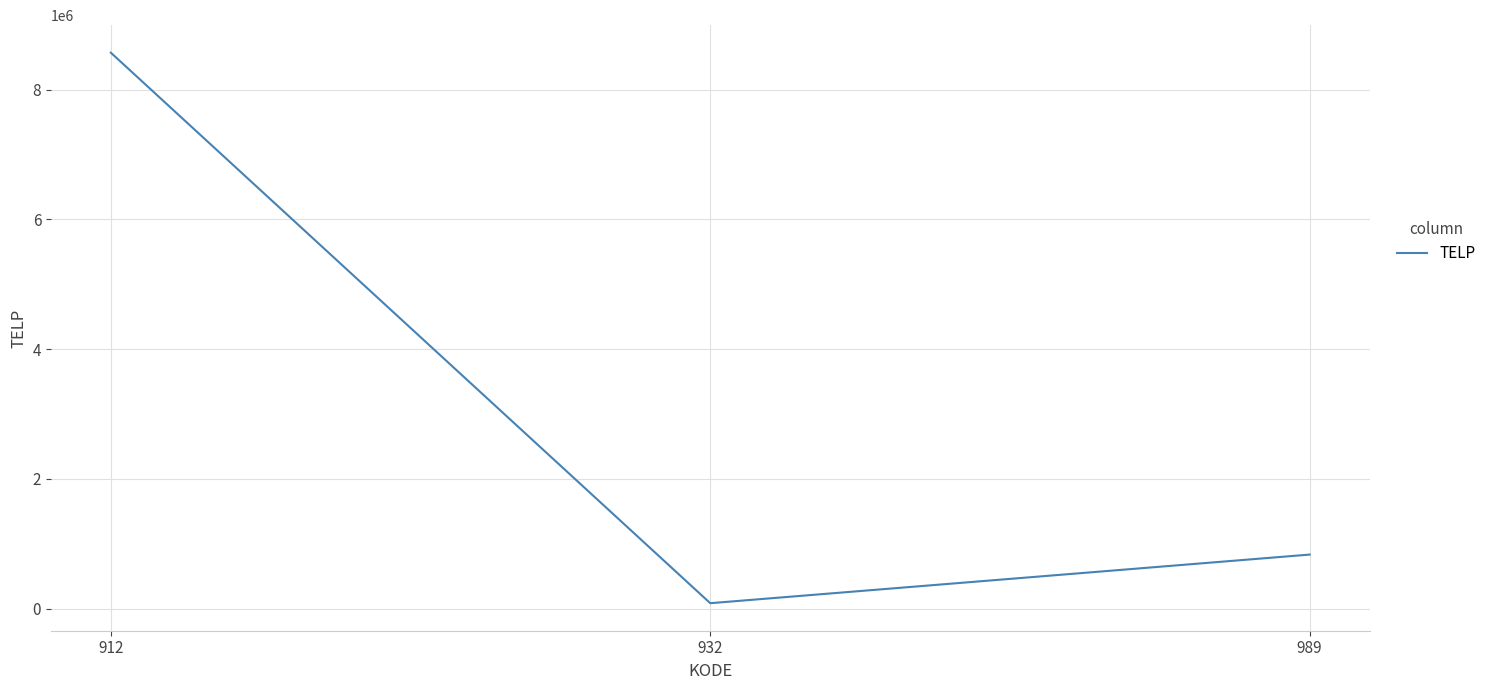

How many categories are shown in the chart?

3